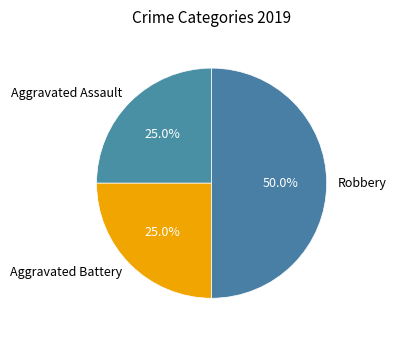

How many segments does this pie chart have?

3